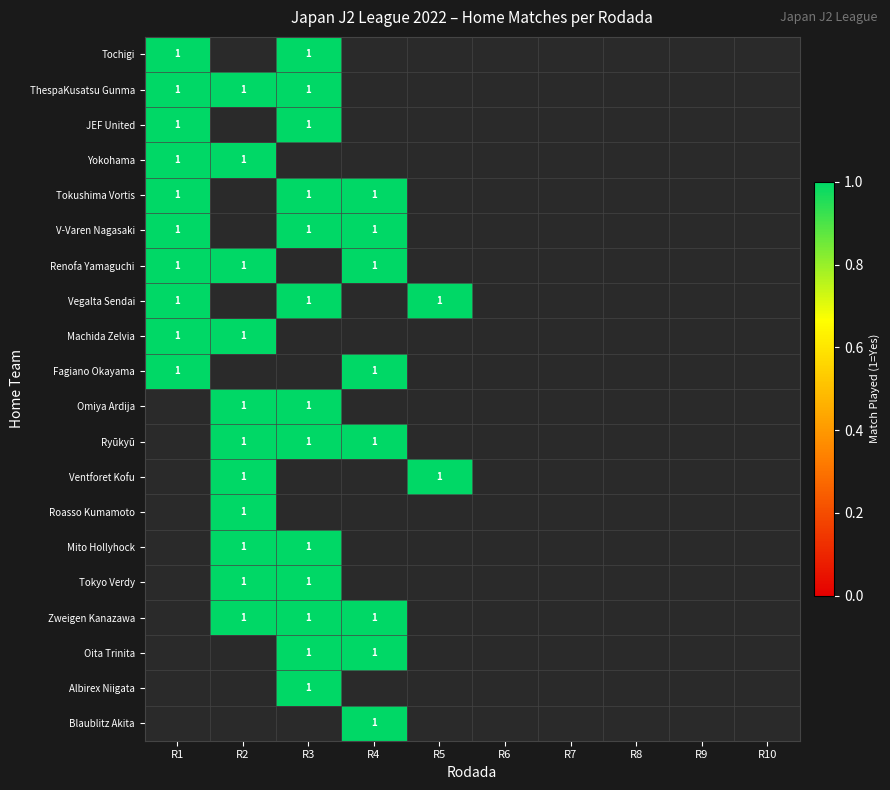

Which label corresponds to the smallest value in the chart?

Rodada 2